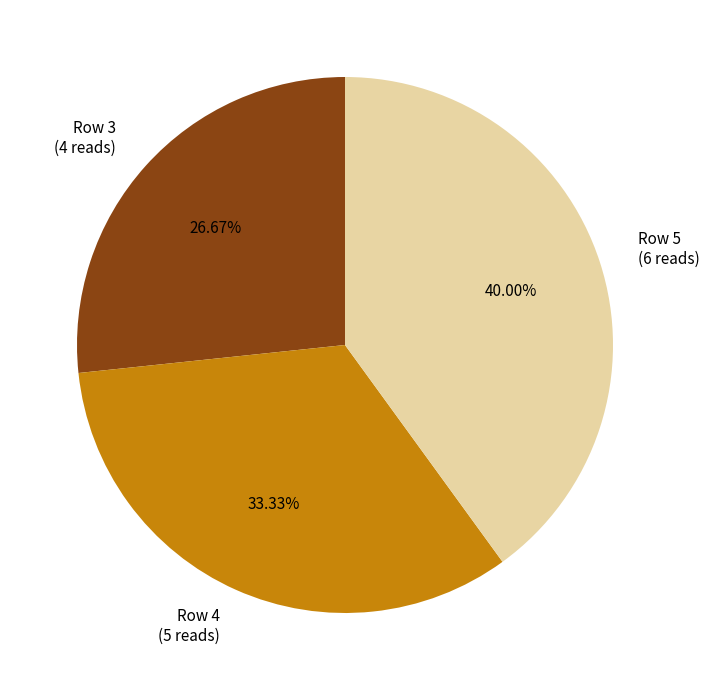

Is there any slice that represents more than half of the pie?

No